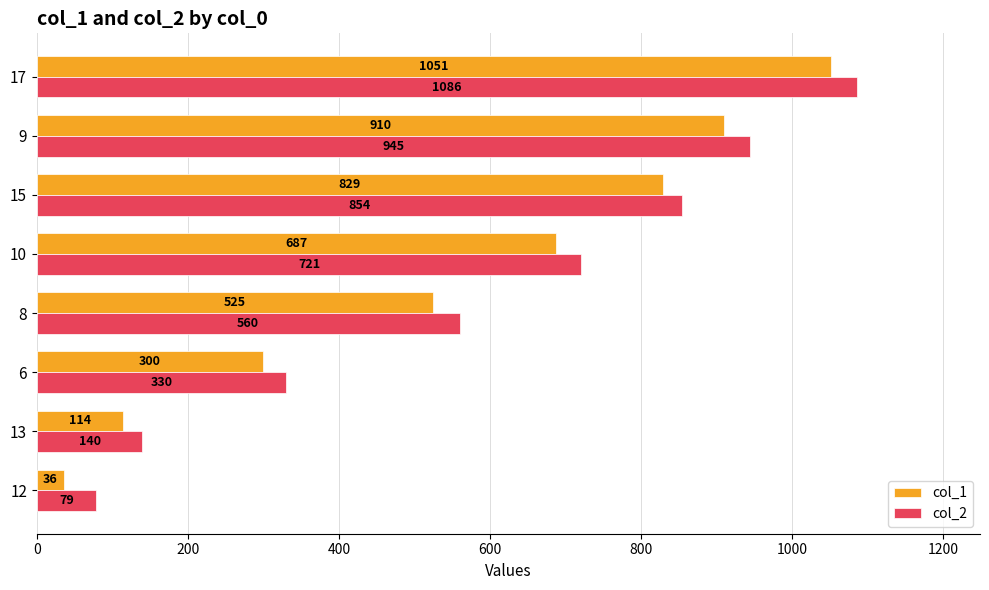

Rank the series by their average value, from highest to lowest.

col_2, col_1